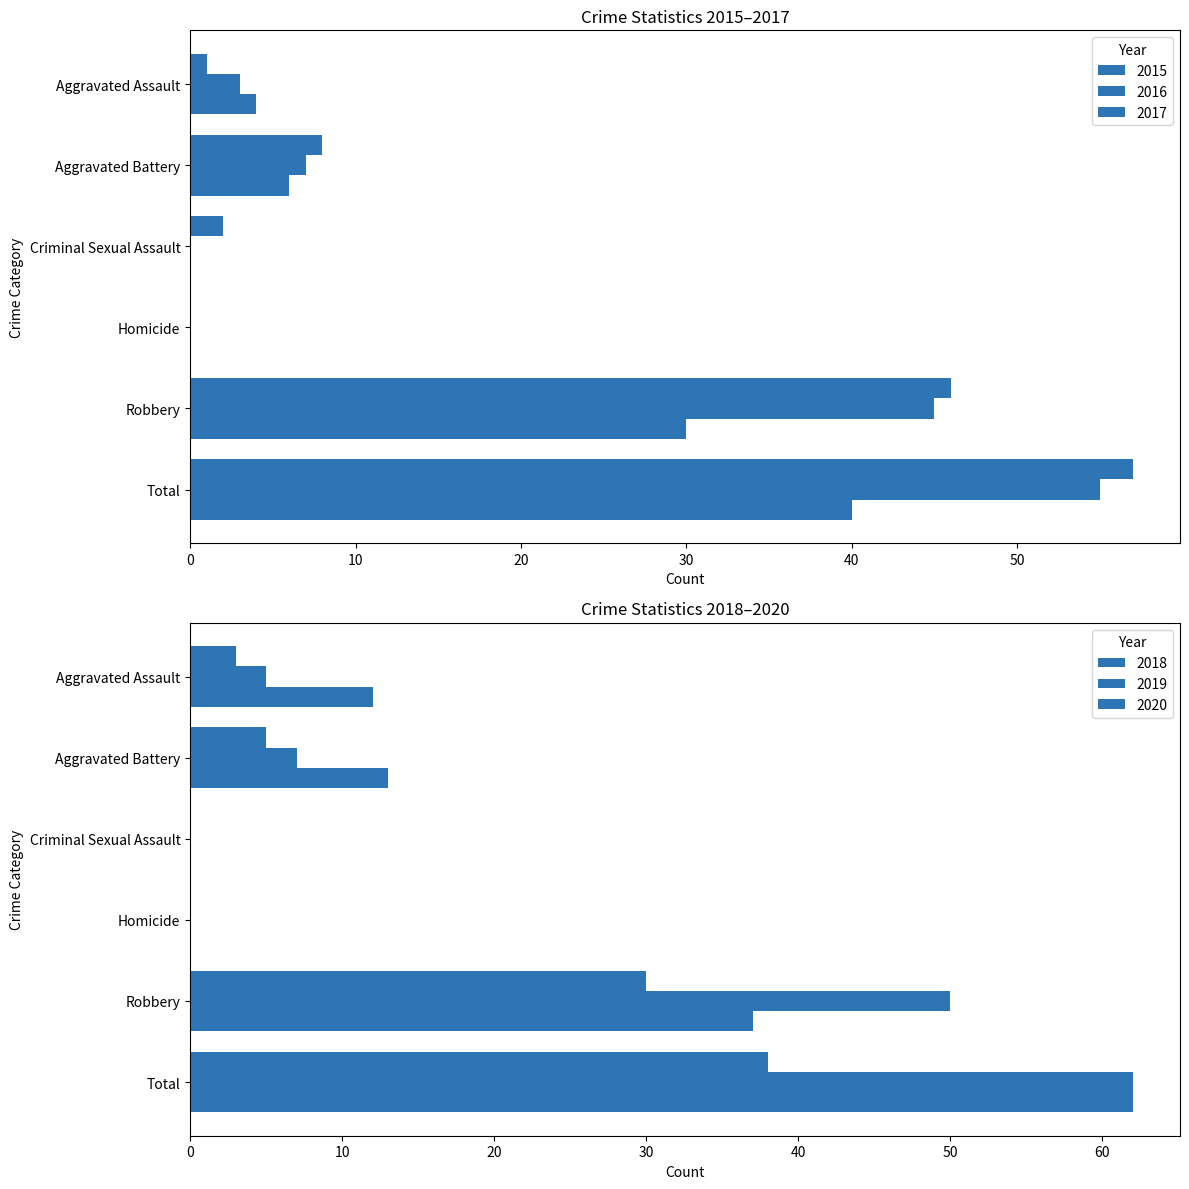

How many data points in 2018 are above 5?

2